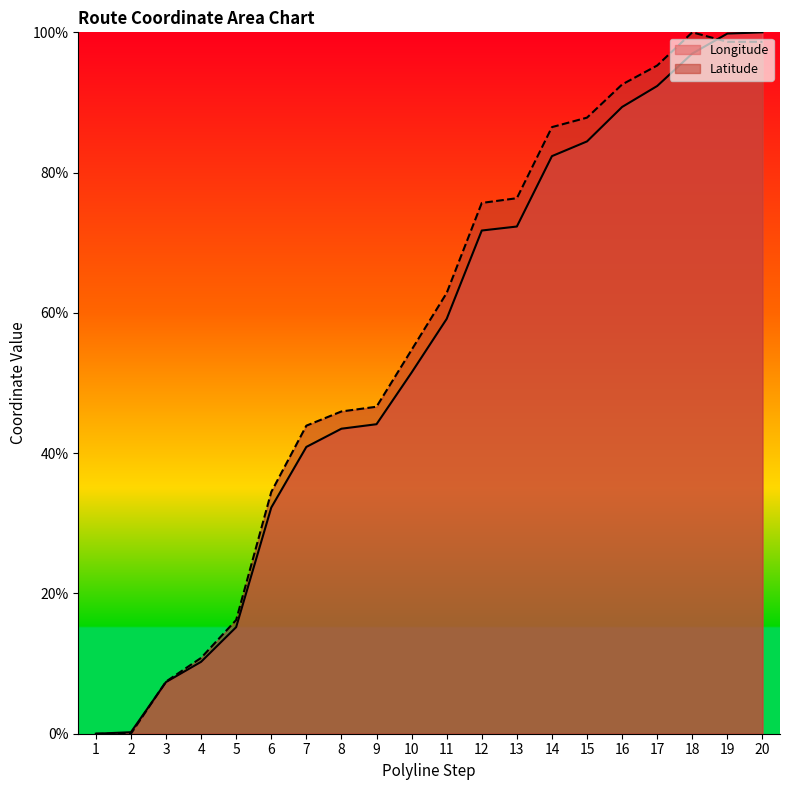

At which category is the sum across all series the highest?

20